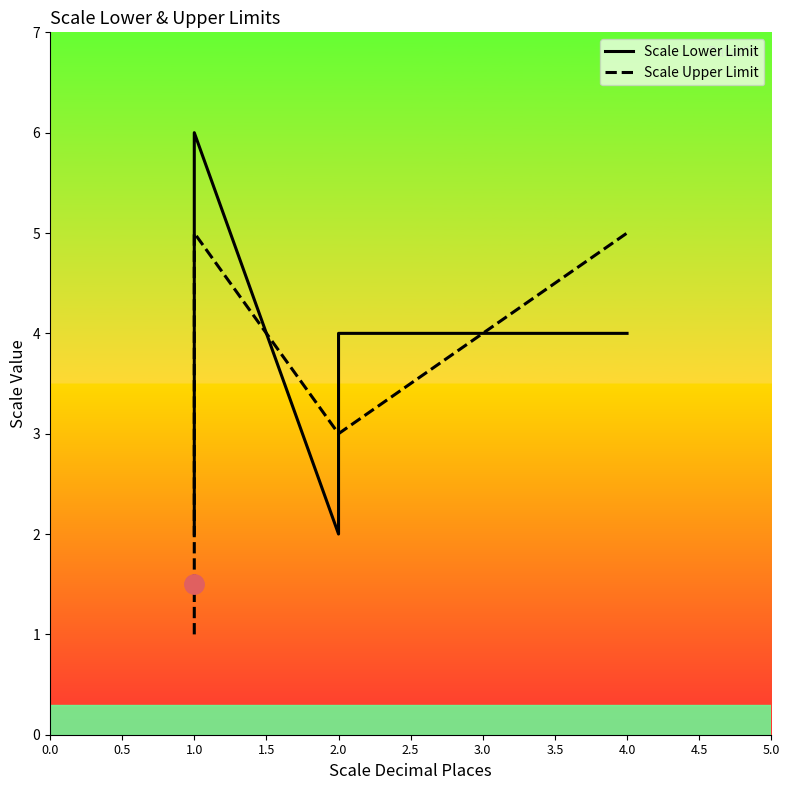

How many data points in Scale Upper Limit are less than 3?

1